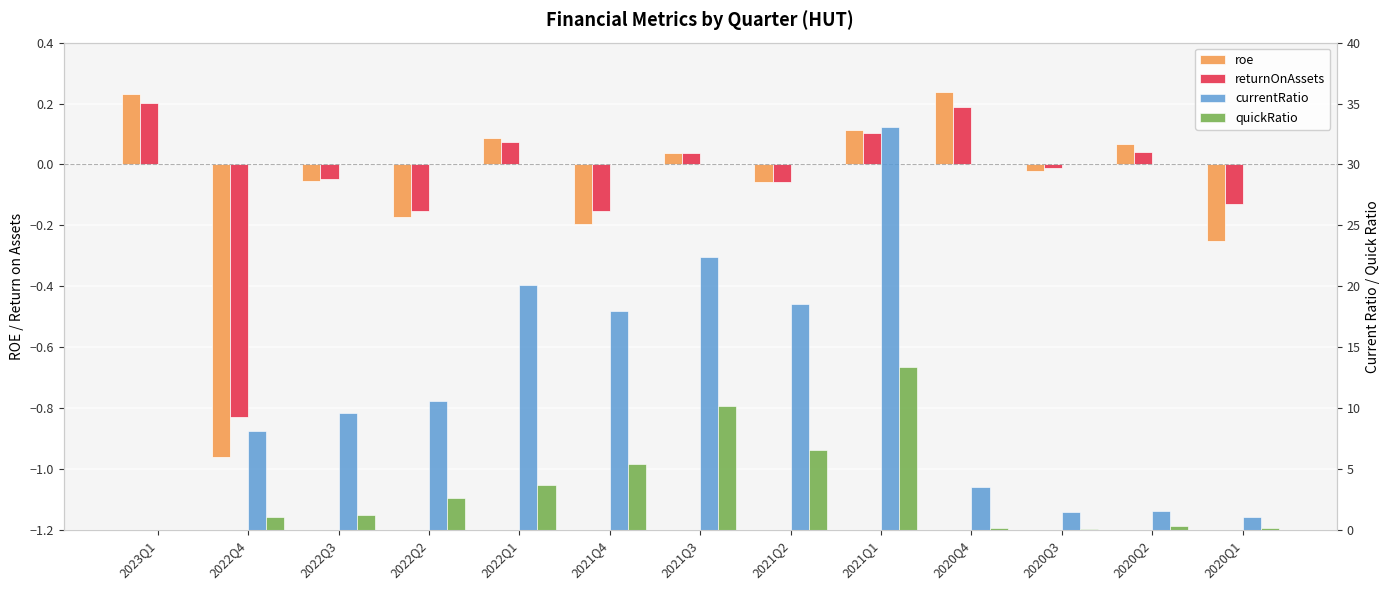

What are all the series names shown in the legend?

roe, returnOnAssets, currentRatio, quickRatio